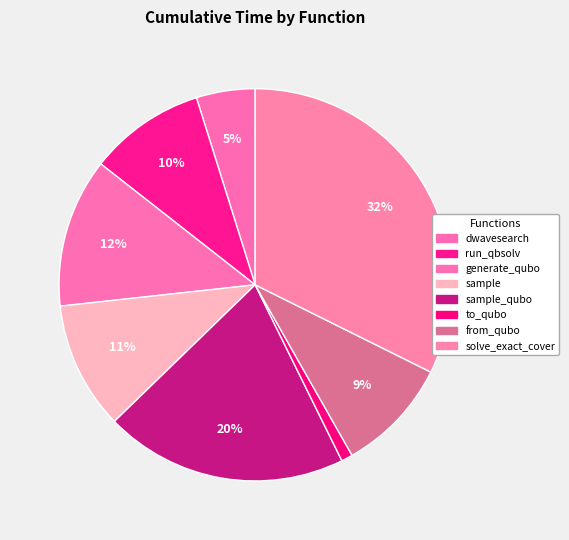

How many segments does this pie chart have?

8